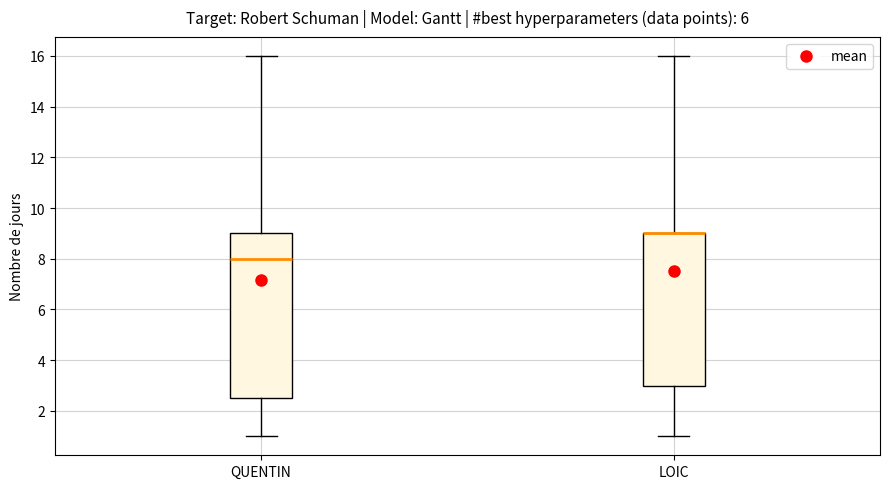

Reading left to right, read every box against the y-axis: the position of its median line, the range the box covers, and the ends of its whiskers. The values are not printed on the chart, so give them approximately, as read against the axis.

QUENTIN: median 8.0, box 2.6 to 9.0, whiskers 1.0 to 16.0
LOIC: median 9.0 (drawn on the box's upper edge), box 3.0 to 9.0, whiskers 1.0 to 16.0